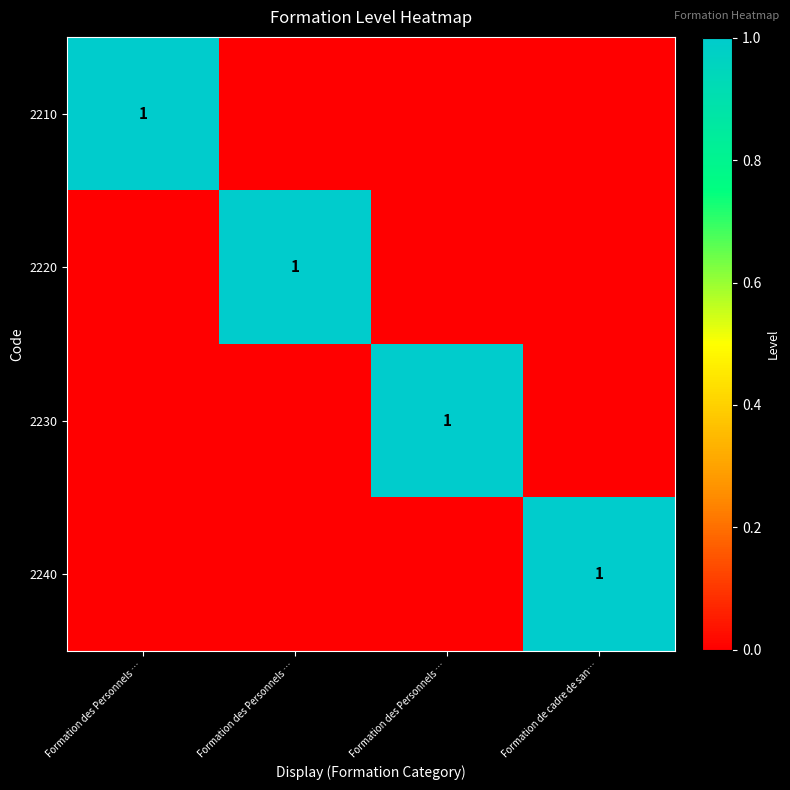

At which label does 2220 reach its peak?

Formation des Personnels …